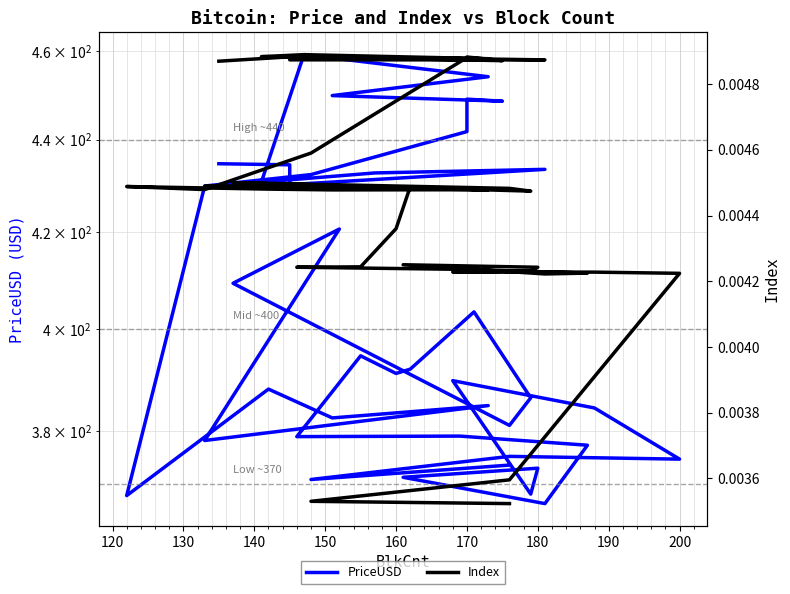

What are all the series names shown in the legend?

PriceUSD, Index